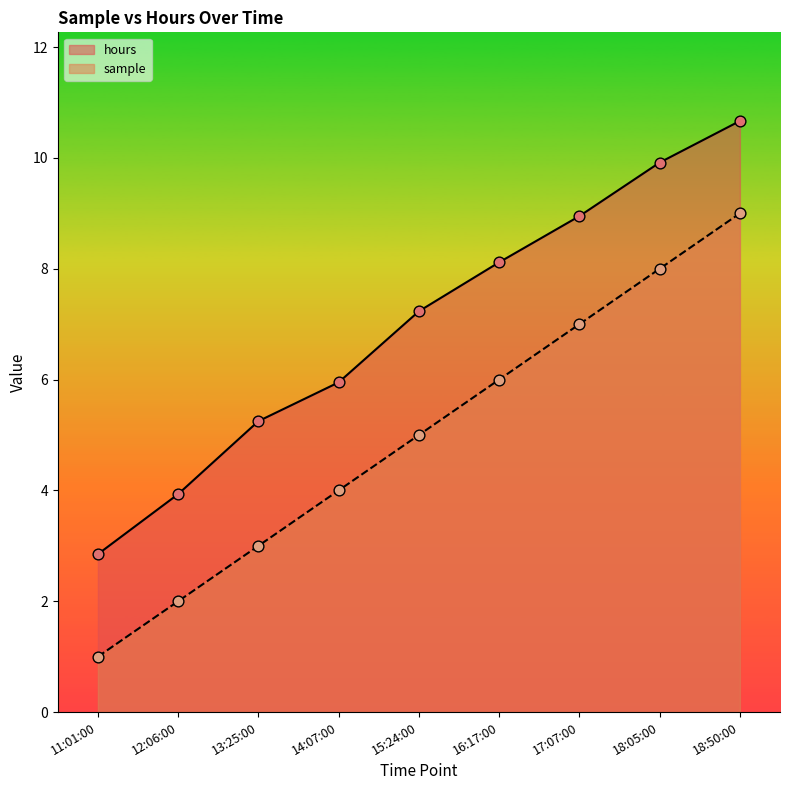

What is the total value across all series at 14:07:00?

10.0